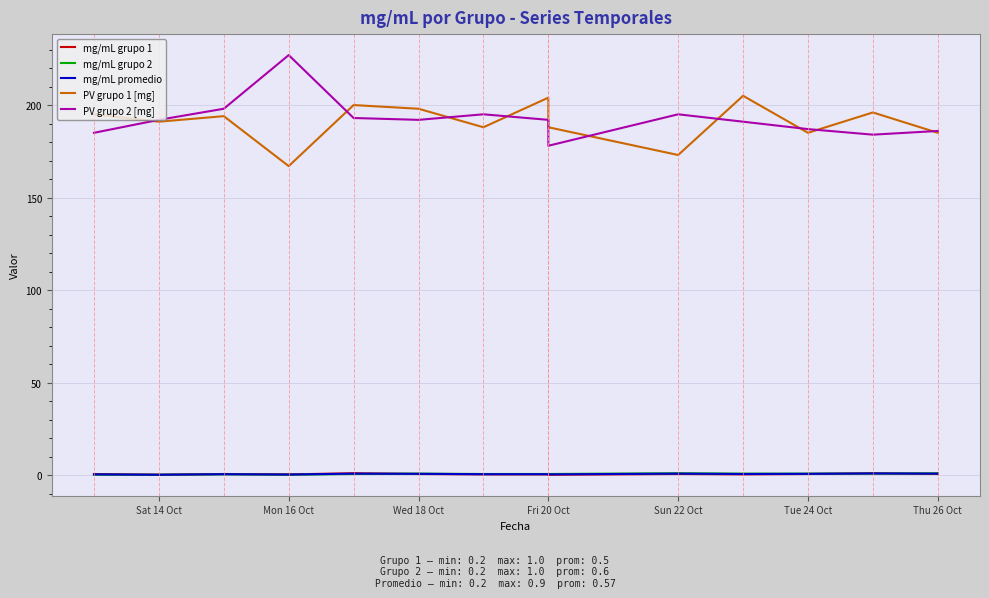

How many interior local peaks does the mg/mL grupo 1 series have?

4